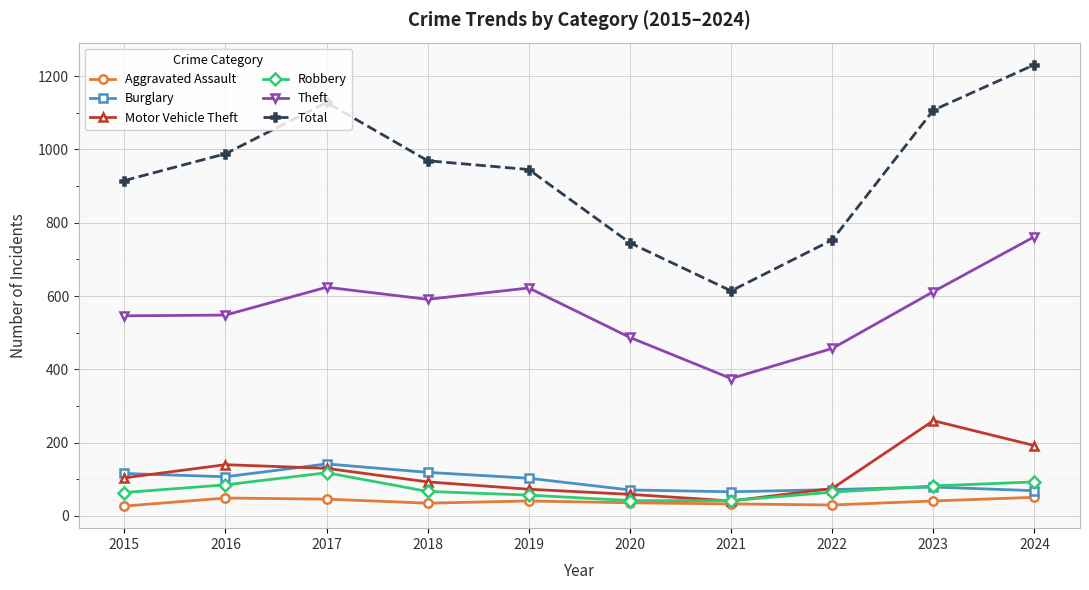

List the series in order of their peak value, lowest first.

Aggravated Assault, Robbery, Burglary, Motor Vehicle Theft, Theft, Total